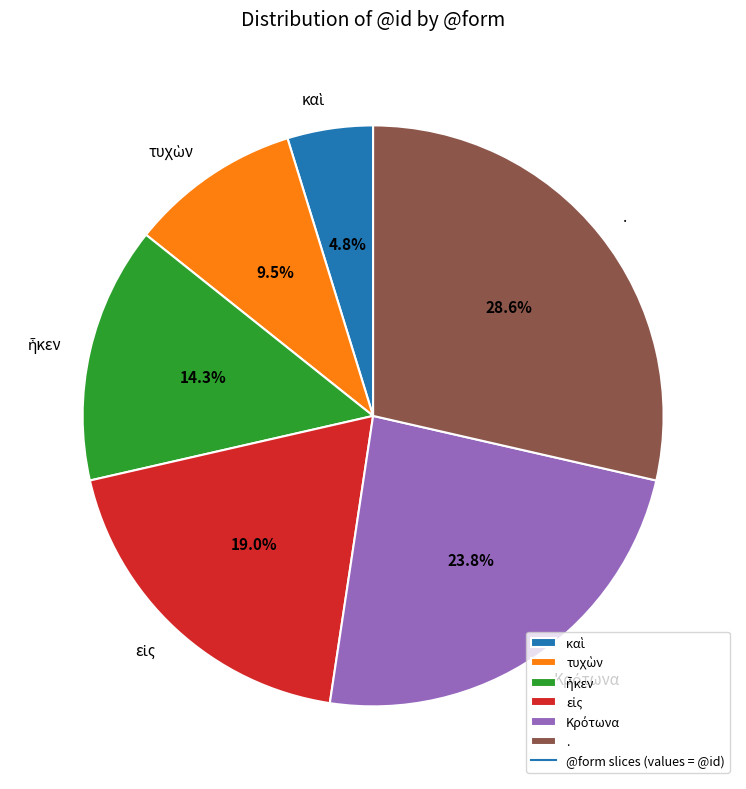

Which slice is the largest?

.